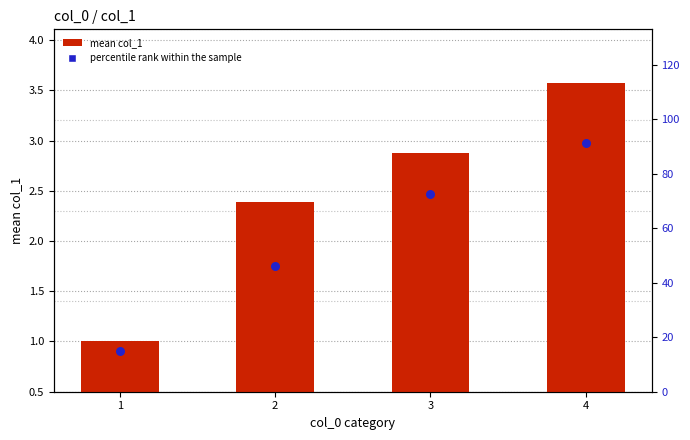

Which series contains the highest Y value?

percentile rank within the sample